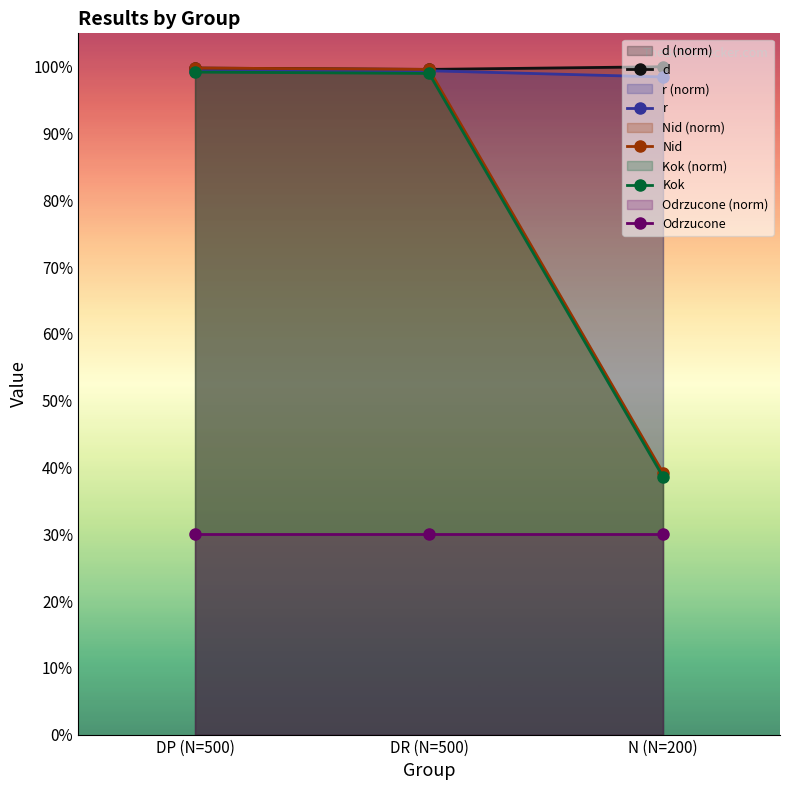

Which series changed the most between DP (N=500) and DR (N=500)?

d